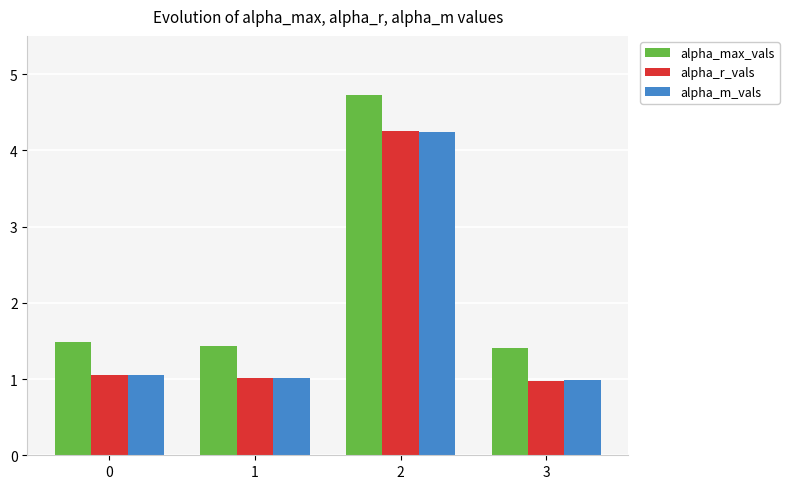

What is the total value across all series at 3?

3.4